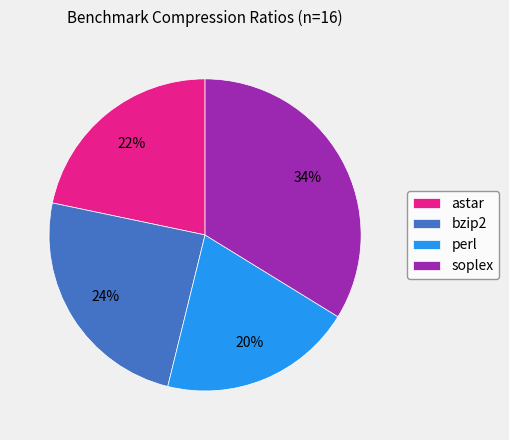

To the nearest percent, what is the average slice percentage?

25%